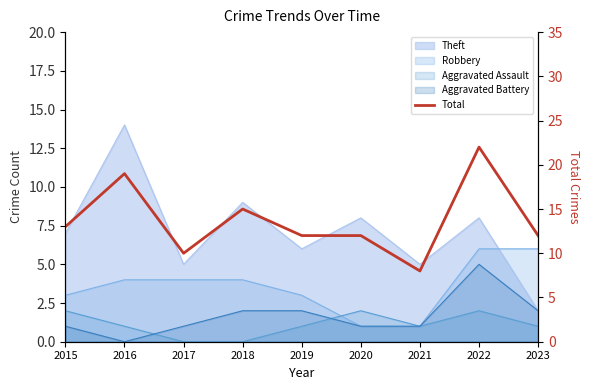

At which category does the data reach its first local peak?

2016